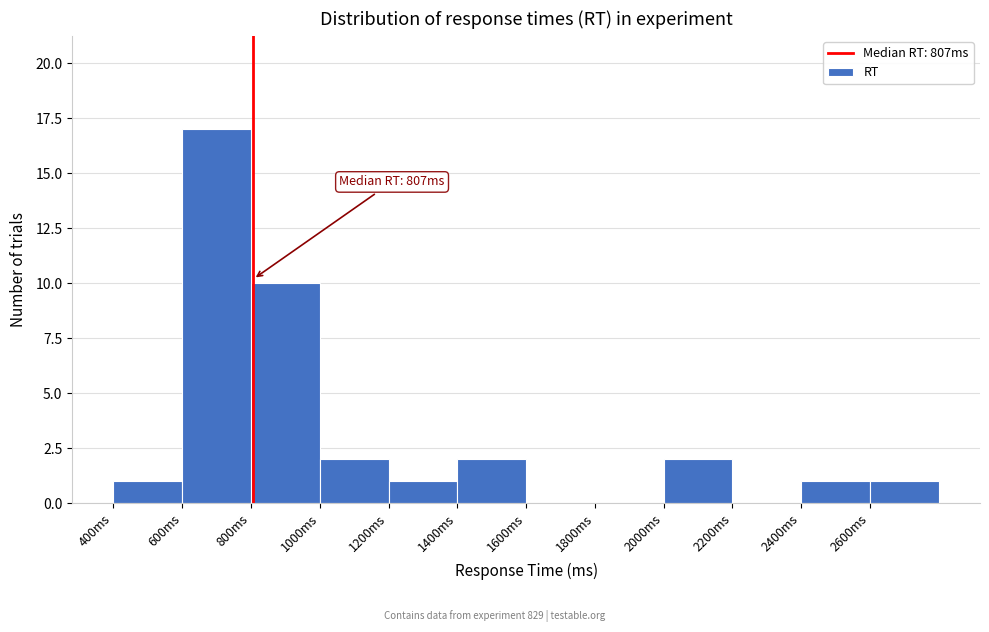

Over which range of the x-axis is the bar tallest?

600 to 800